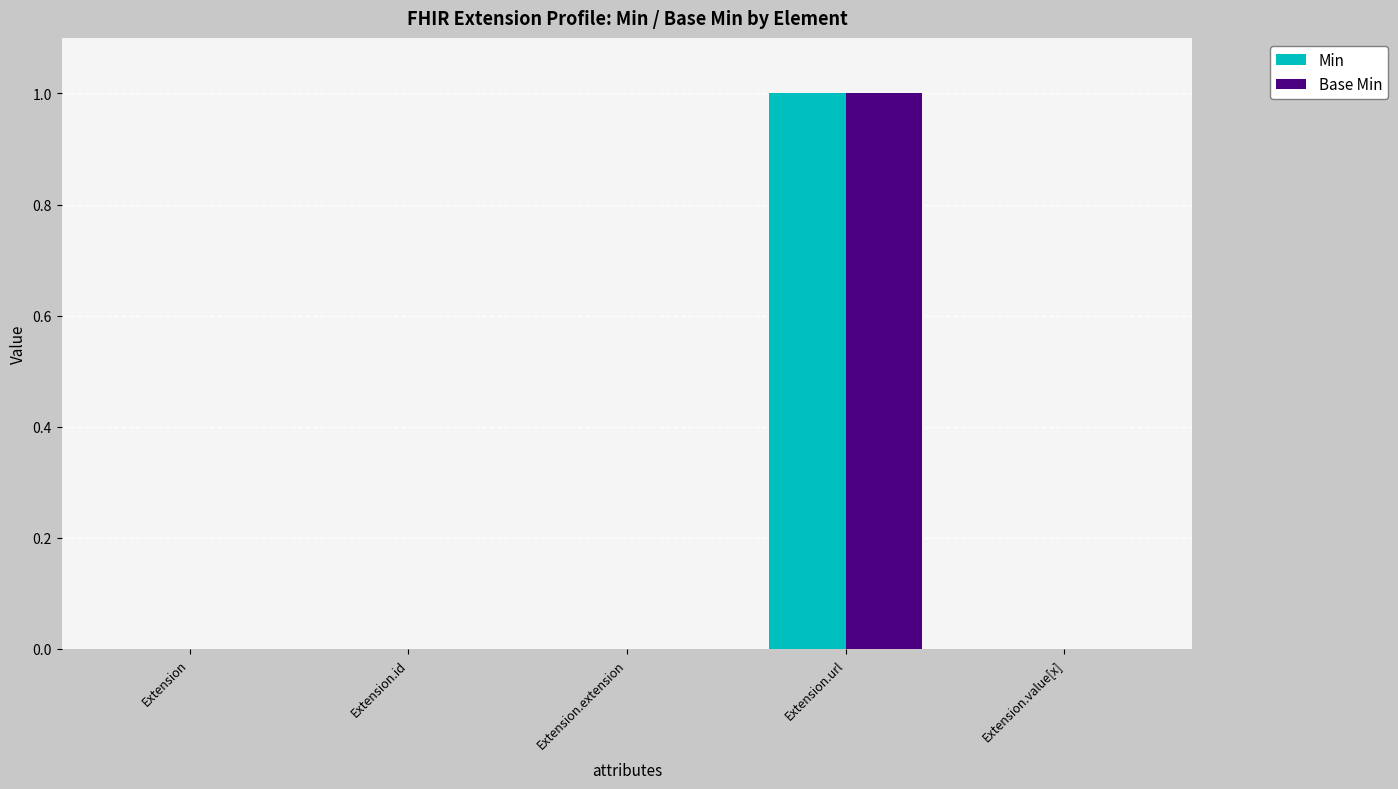

Is it true that Base Min equals -1 at Extension.value[x]?

False